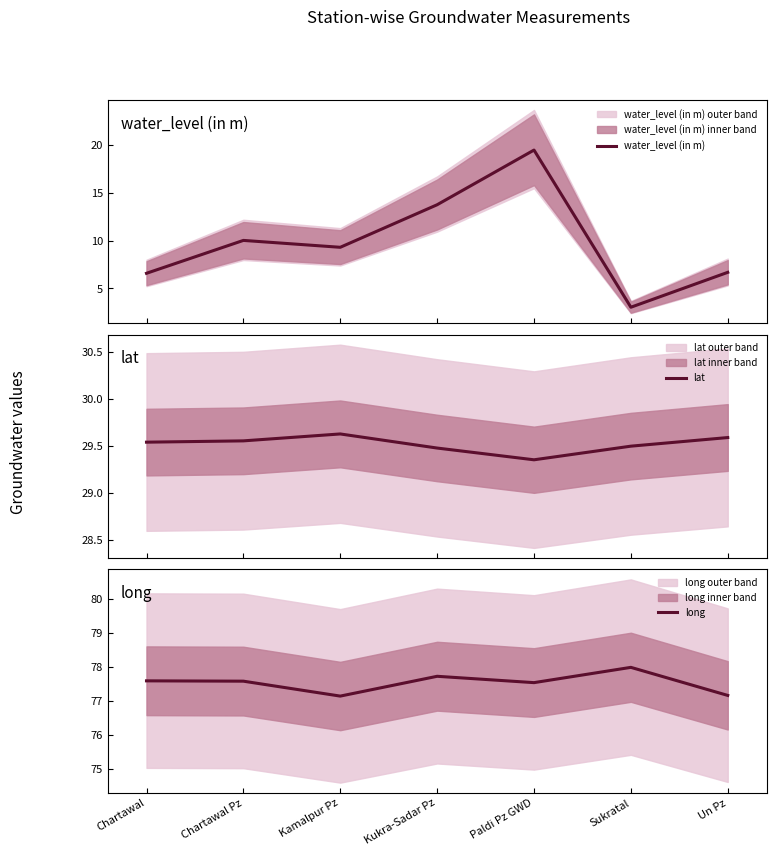

Reading left to right, list all the values displayed in this chart.

water_level (in m): Chartawal=6.6	Chartawal Pz=10.0	Kamalpur Pz=9.3	Kukra-Sadar Pz=13.8	Paldi Pz GWD=19.5	Sukratal=3.0	Un Pz=6.7
lat: Chartawal=29.5	Chartawal Pz=29.6	Kamalpur Pz=29.6	Kukra-Sadar Pz=29.5	Paldi Pz GWD=29.4	Sukratal=29.5	Un Pz=29.6
long: Chartawal=77.6	Chartawal Pz=77.6	Kamalpur Pz=77.1	Kukra-Sadar Pz=77.7	Paldi Pz GWD=77.5	Sukratal=78.0	Un Pz=77.2